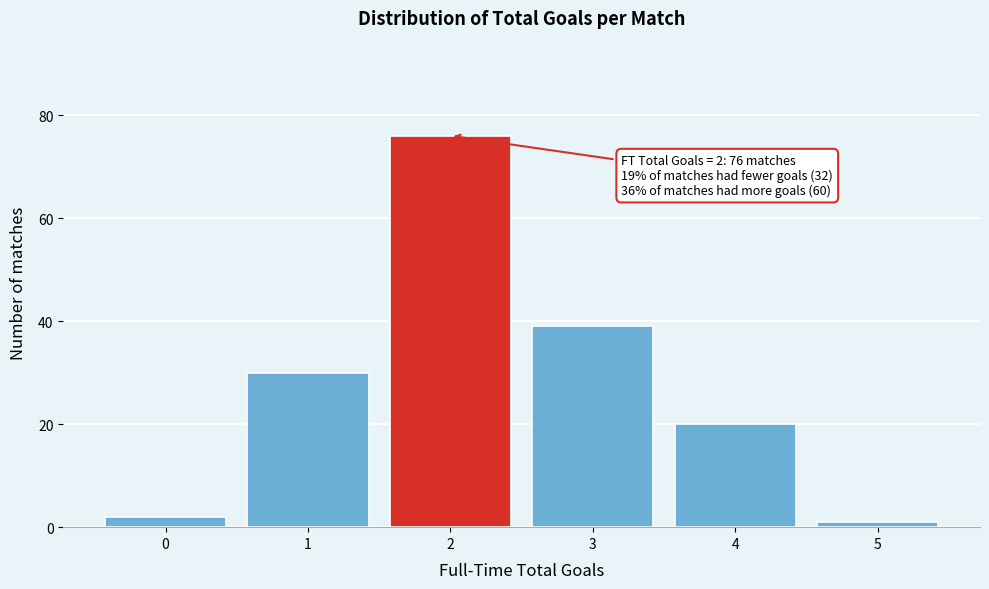

Reading right to left, list all the values displayed in this chart.

5=1	4=20	3=39	2=76	1=30	0=2